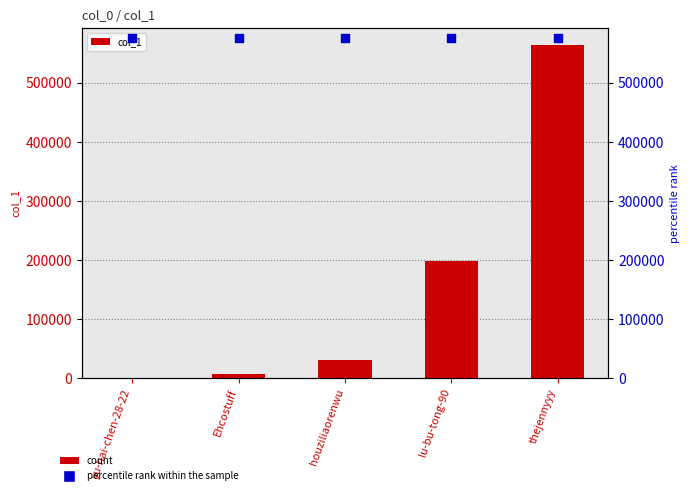

Which series contains the lowest Y value?

col_1